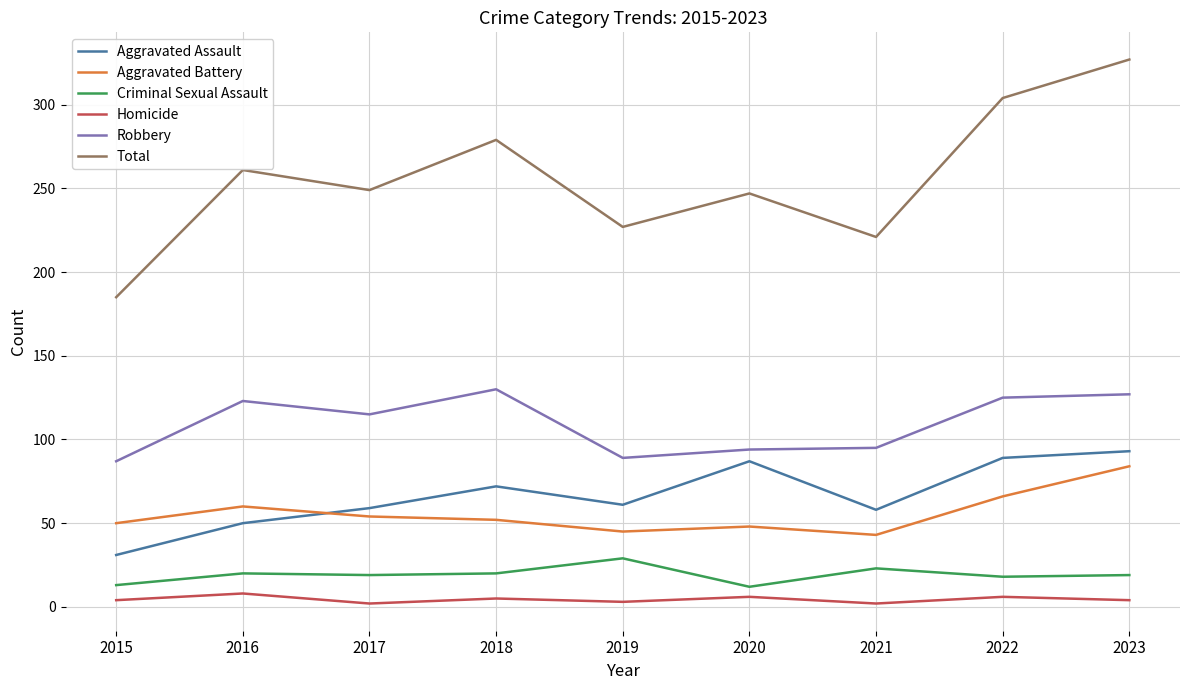

Read the Homicide value at 2016.

8